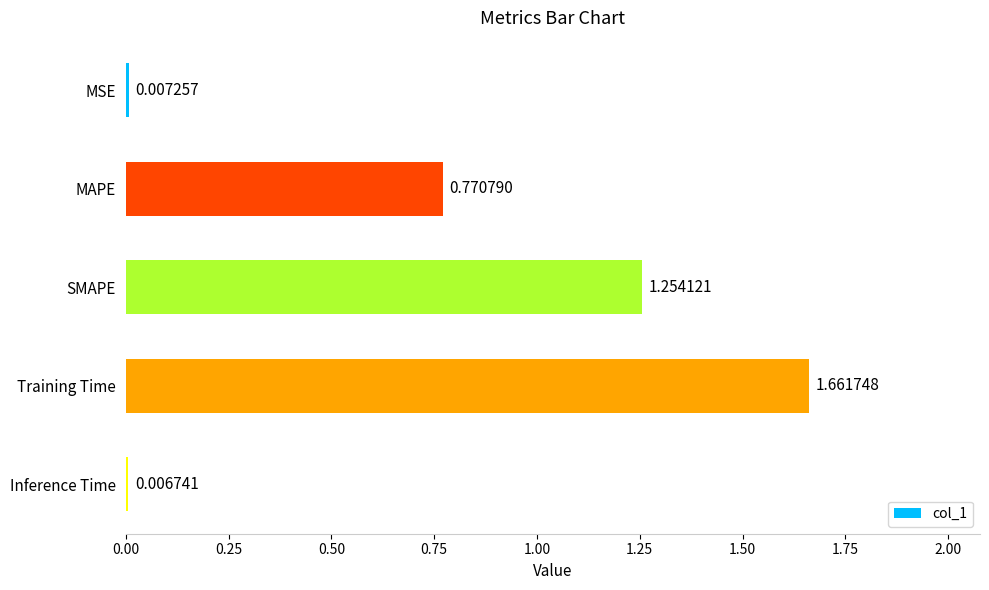

At which label is the value closest to 0?

Inference Time